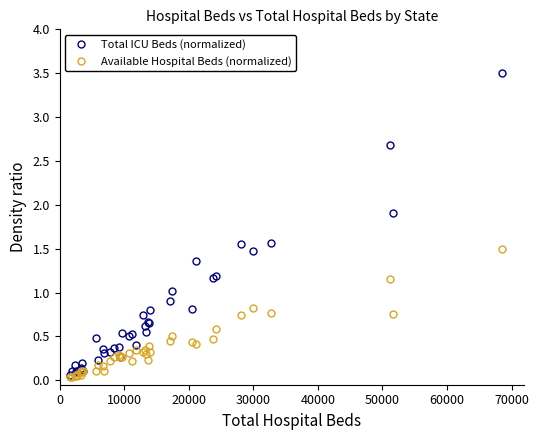

Which series has the largest total across all categories?

Total ICU Beds (normalized)